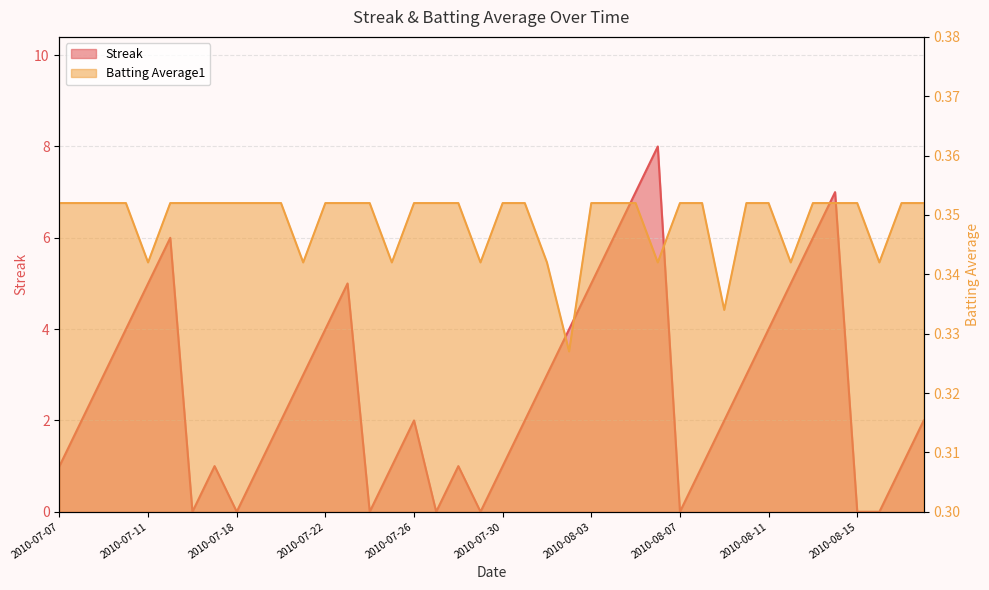

What is the average value of the Batting Average1 series?

0.3